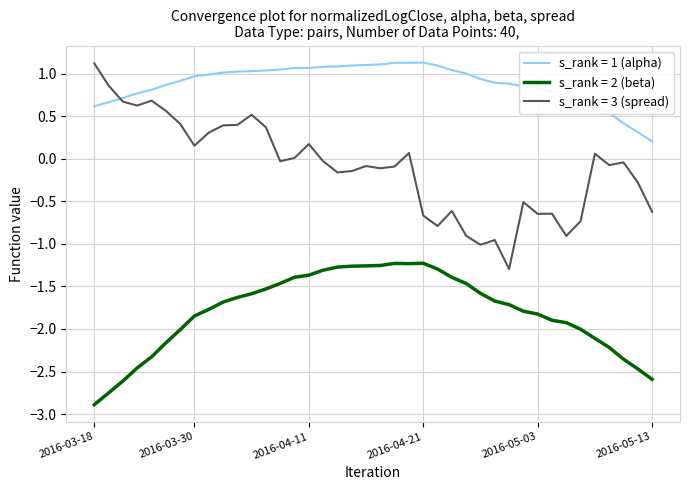

True or false: s_rank = 2 (beta) and s_rank = 1 (alpha) cross at least once.

False